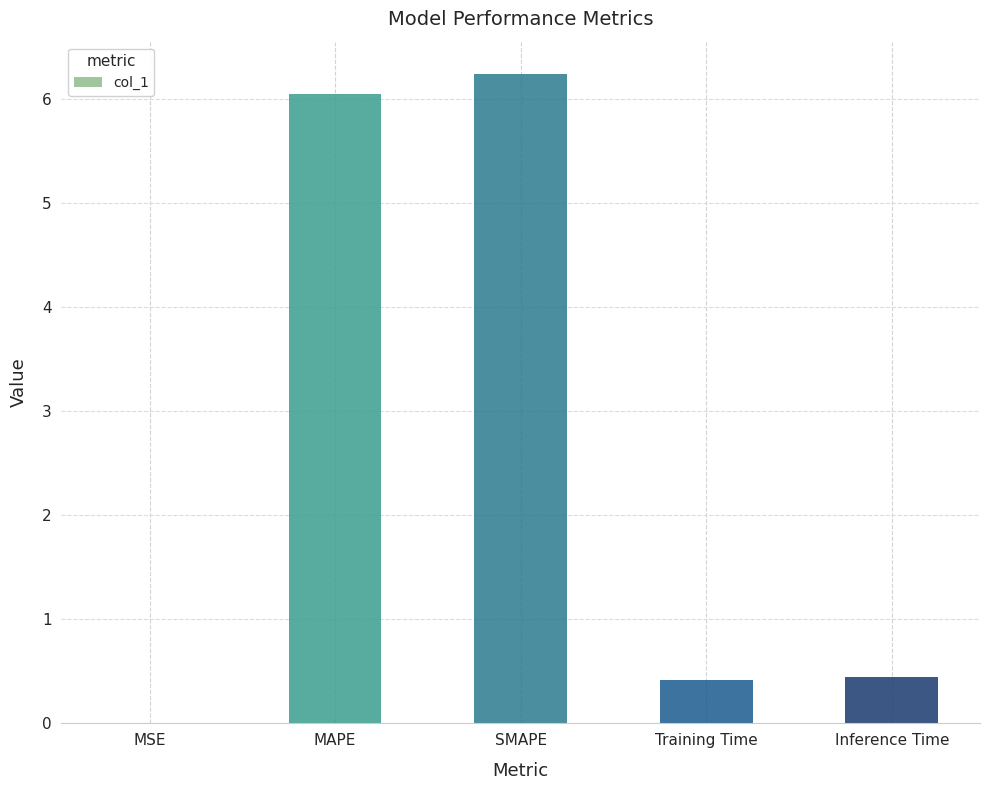

Are the bars horizontal?

No